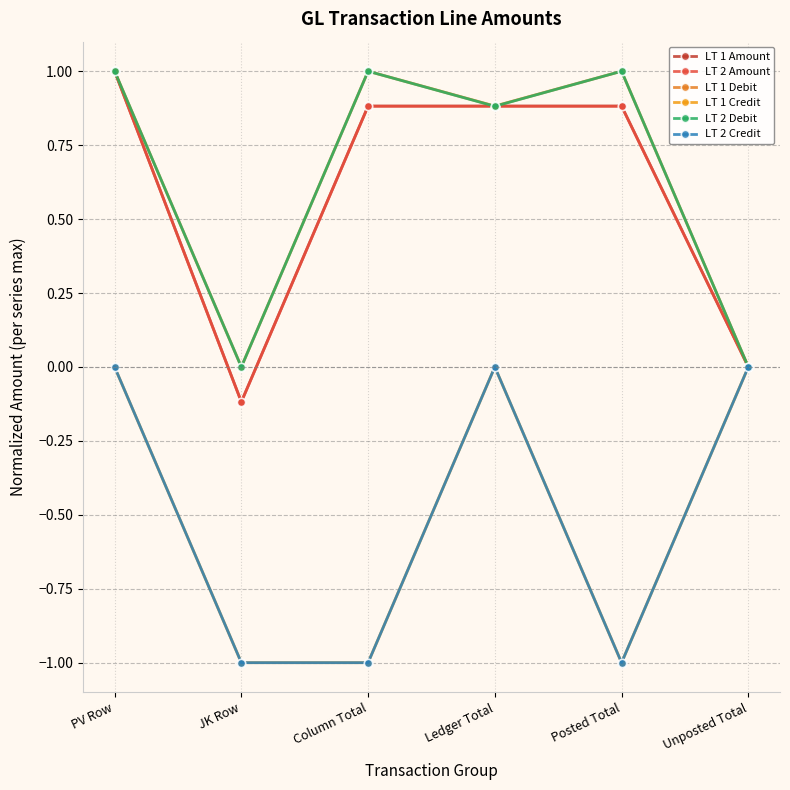

Does the chart have visible grid lines?

Yes